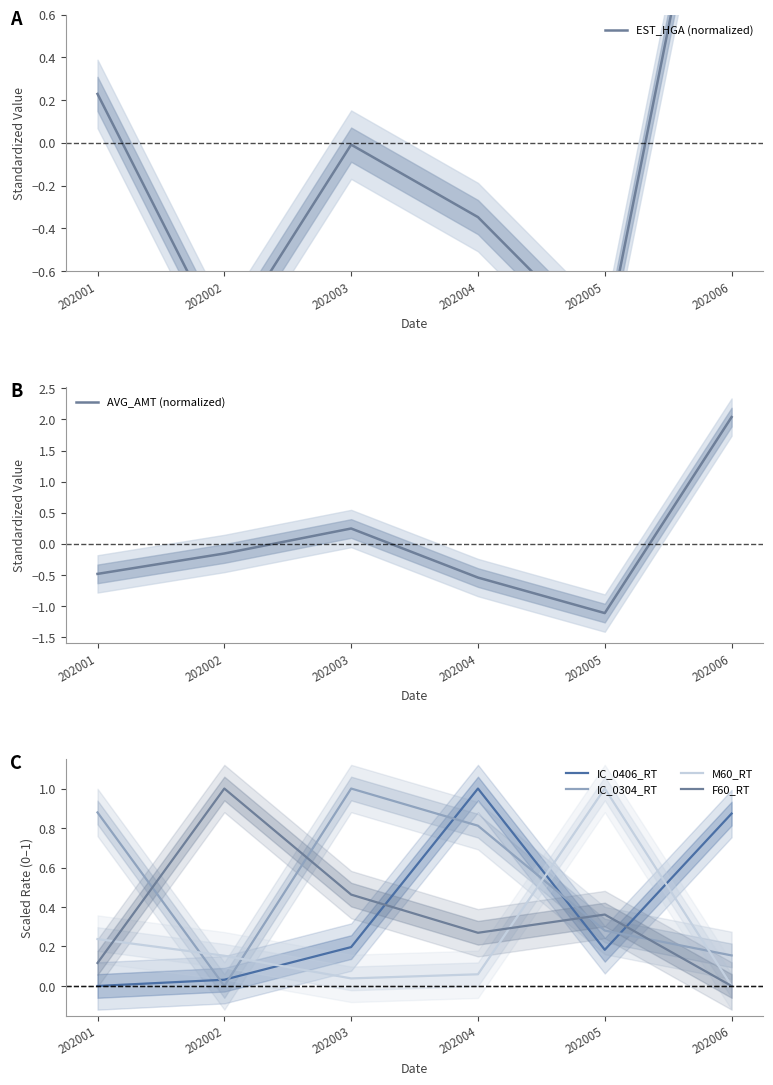

Rank the series at 202005 from highest to lowest value.

M60_RT, F60_RT, IC_0304_RT, IC_0406_RT, EST_HGA (normalized), AVG_AMT (normalized)